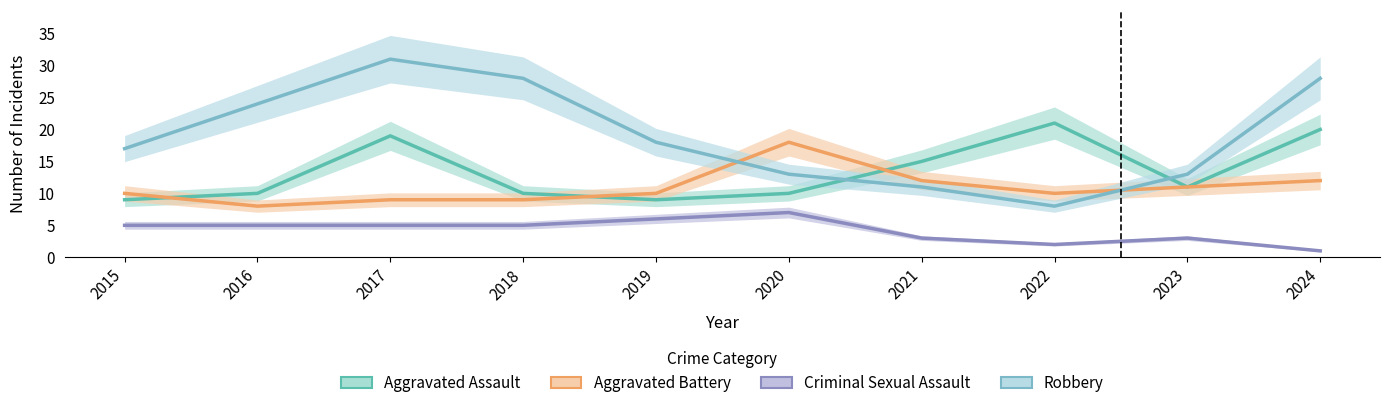

Between 2017 and 2020, which series saw the biggest shift?

Robbery